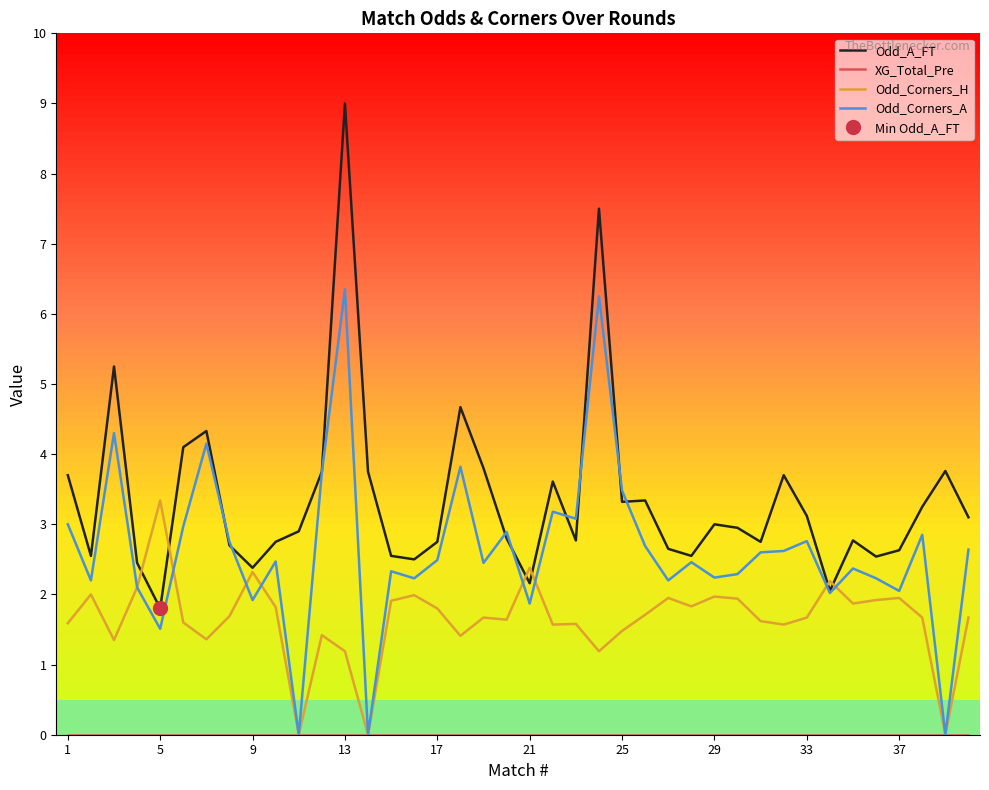

How many series are shown in this chart?

4